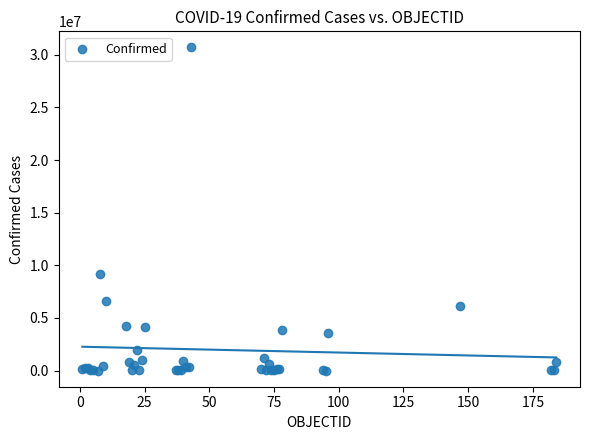

What Y value in the scatter plot is closest to 15347902?

9135308